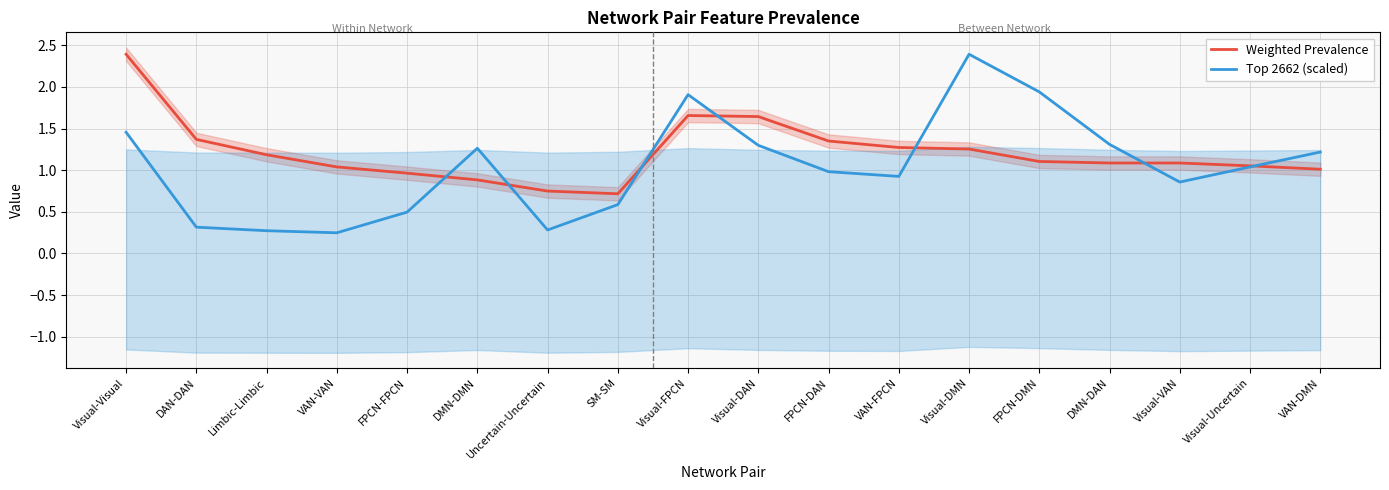

Reading left to right, what are all the values shown in this chart?

Weighted Prevalence: 2.4	1.4	1.2	1.0	1.0	0.9	0.7	0.7	1.7	1.6	1.4	1.3	1.3	1.1	1.1	1.1	1.1	1.0
Top 2662 (scaled): 1.5	0.3	0.3	0.2	0.5	1.3	0.3	0.6	1.9	1.3	1.0	0.9	2.4	1.9	1.3	0.9	1.0	1.2